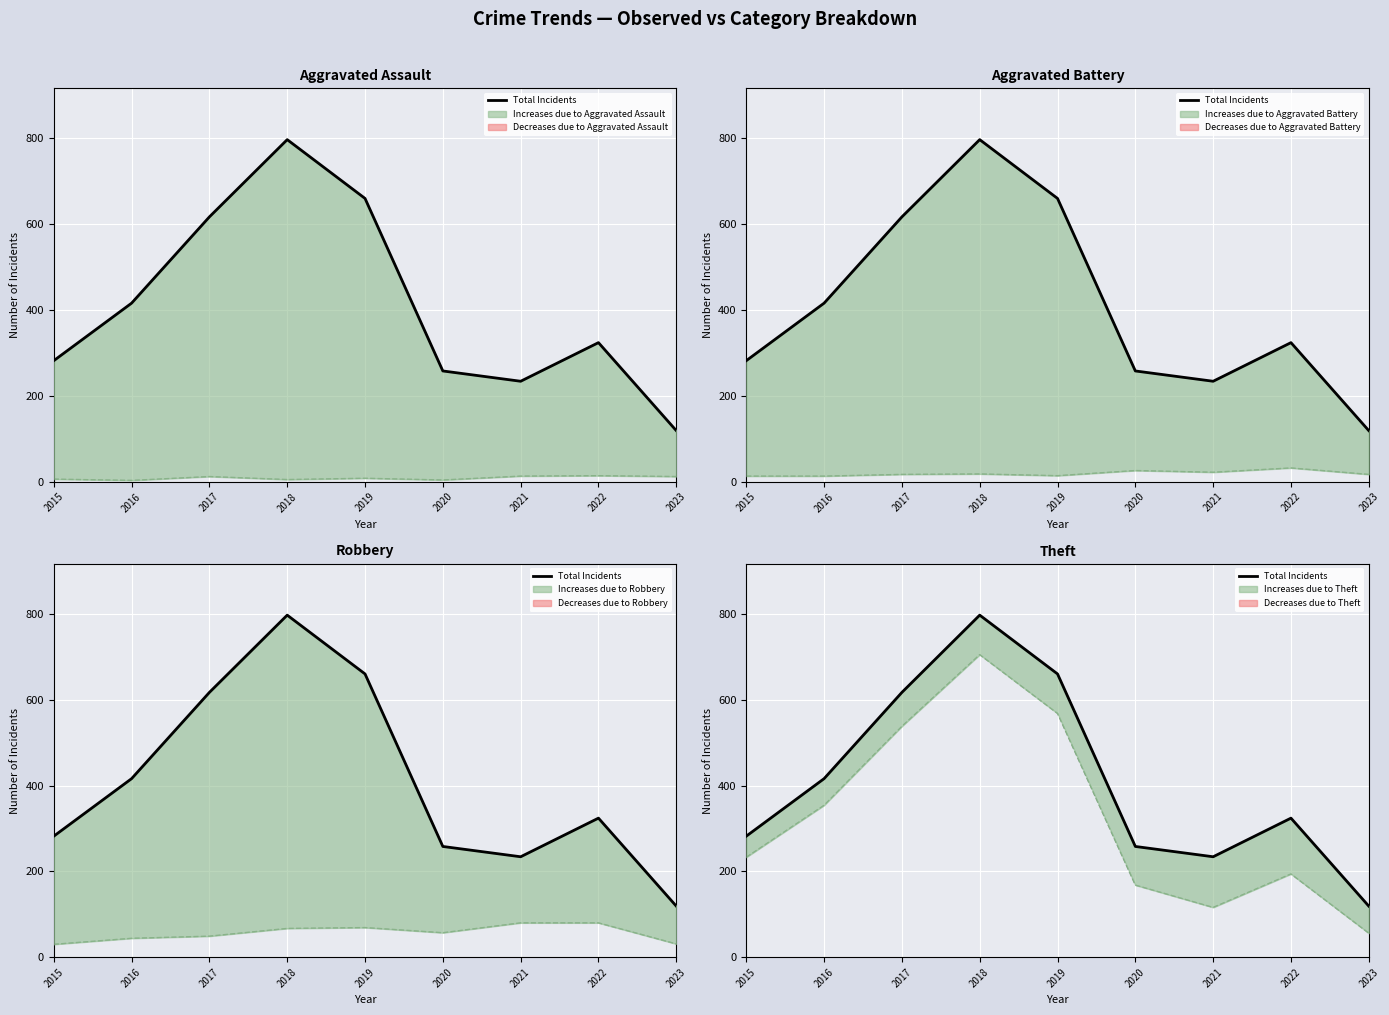

Where is the data nearest to the value 458?

2016